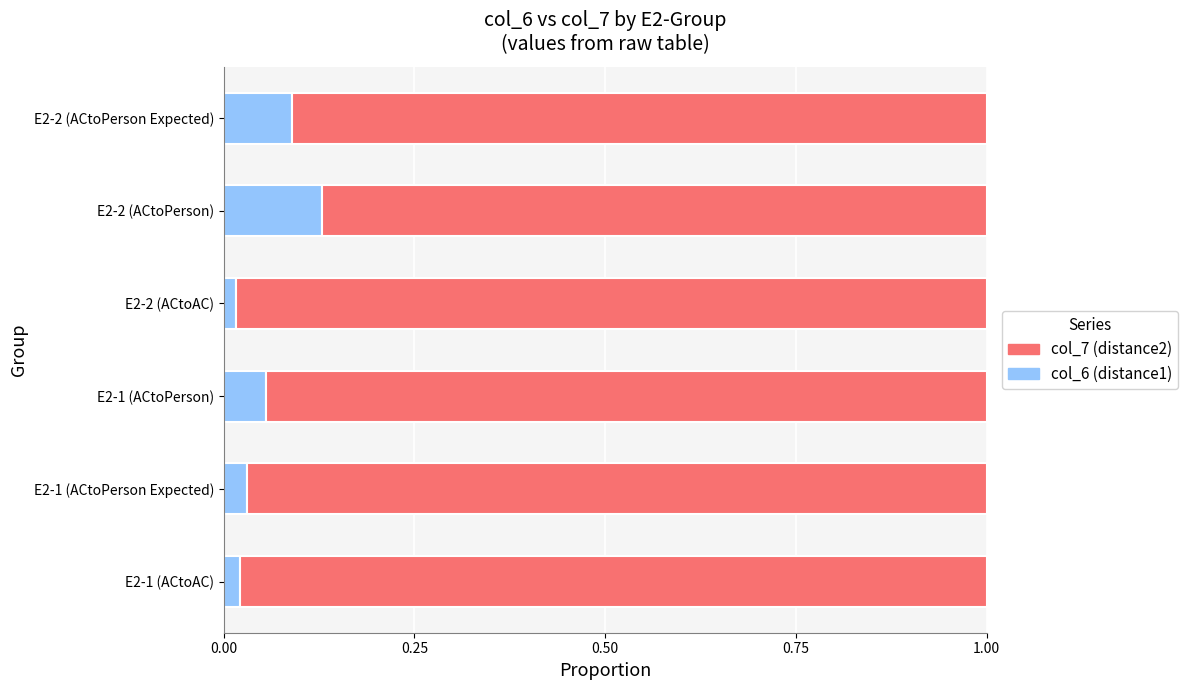

What is the sum of all col_6 (distance1) values?

0.3